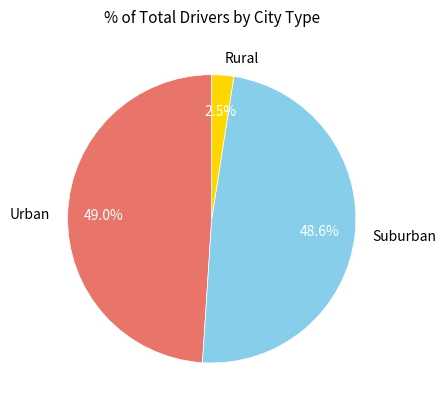

Approximately how many times larger is the value at Suburban compared to Urban?

1.0